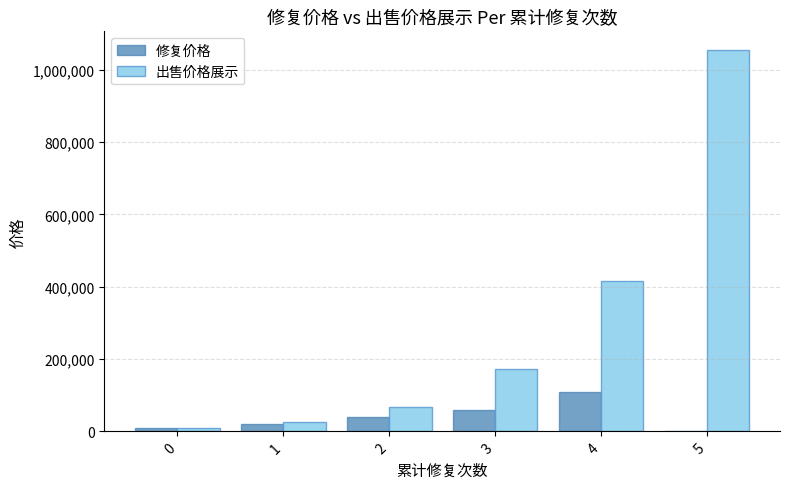

Between 0 and 5, which series saw the biggest shift?

出售价格展示